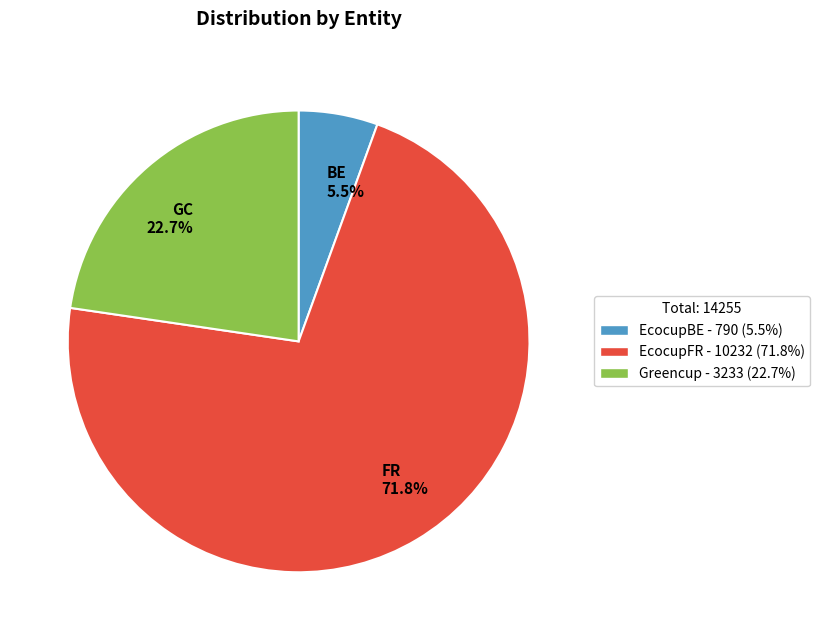

Approximately how many times larger is the value at FR 71.8% compared to GC 22.7%?

3.2